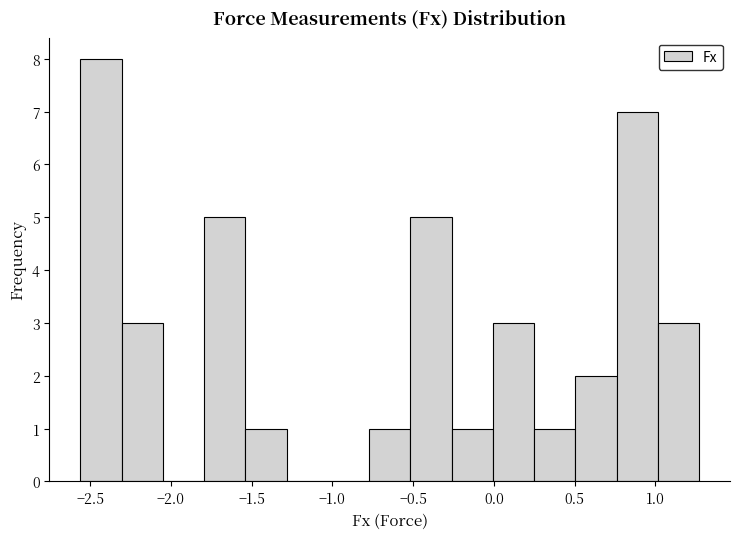

Reading left to right, list every bar in this chart as the range it spans on the x-axis followed by its height. Neither the bar edges nor the heights are printed on the chart, so give them approximately, as read against the axes.

-2.55 to -2.30: 8
-2.30 to -2.05: 3
-2.05 to -1.80: 0
-1.80 to -1.55: 5
-1.55 to -1.30: 1
-1.30 to -1.05: 0
-1.05 to -0.75: 0
-0.75 to -0.50: 1
-0.50 to -0.25: 5
-0.25 to 0.00: 1
0.00 to 0.25: 3
0.25 to 0.50: 1
0.50 to 0.75: 2
0.75 to 1.00: 7
1.00 to 1.25: 3